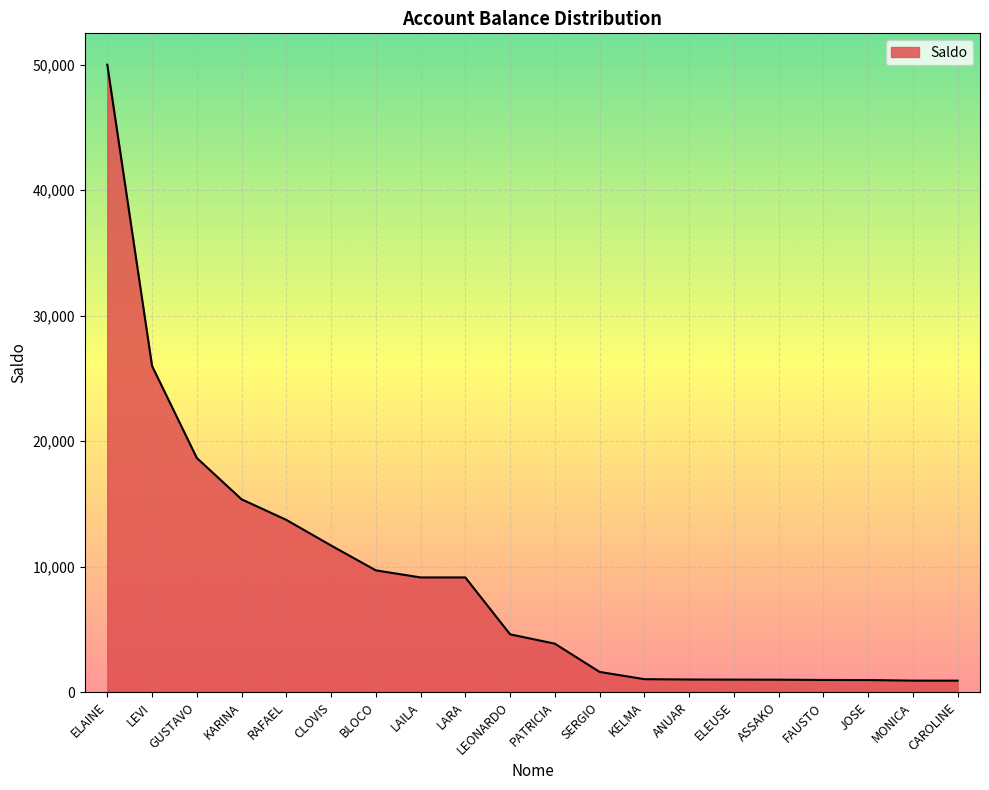

The value at FAUSTO is 963.0. True or false?

True